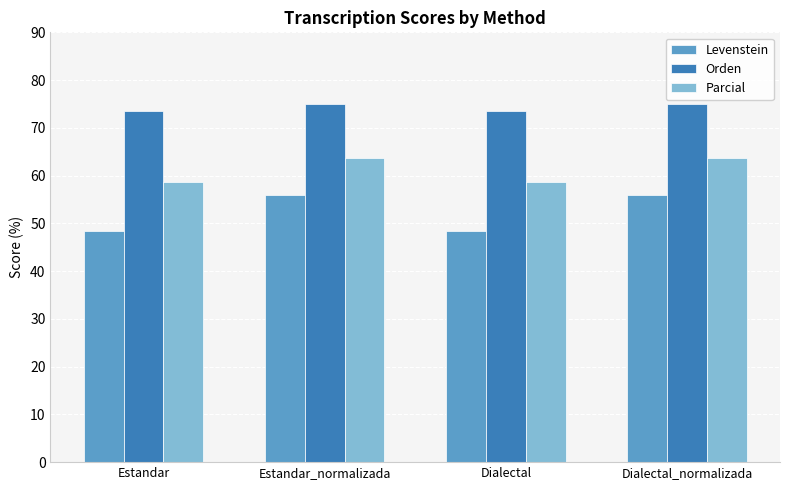

What are all the series names shown in the legend?

Levenstein, Orden, Parcial